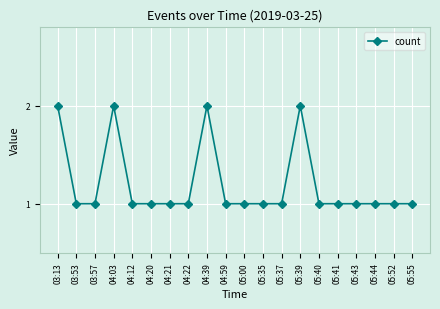

What is the average value?

1